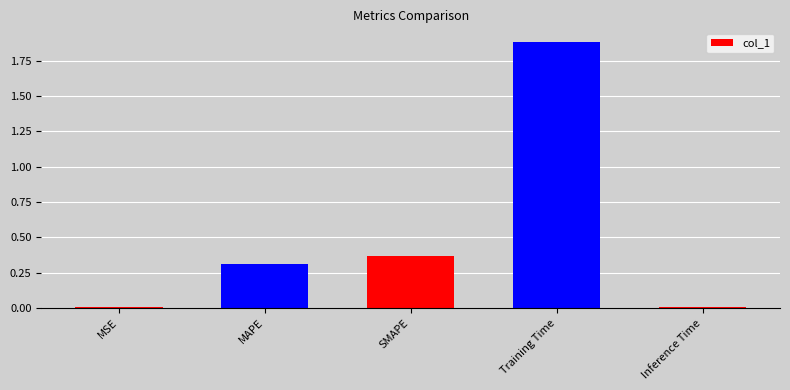

What is the sum of the values at Training Time and SMAPE?

2.3